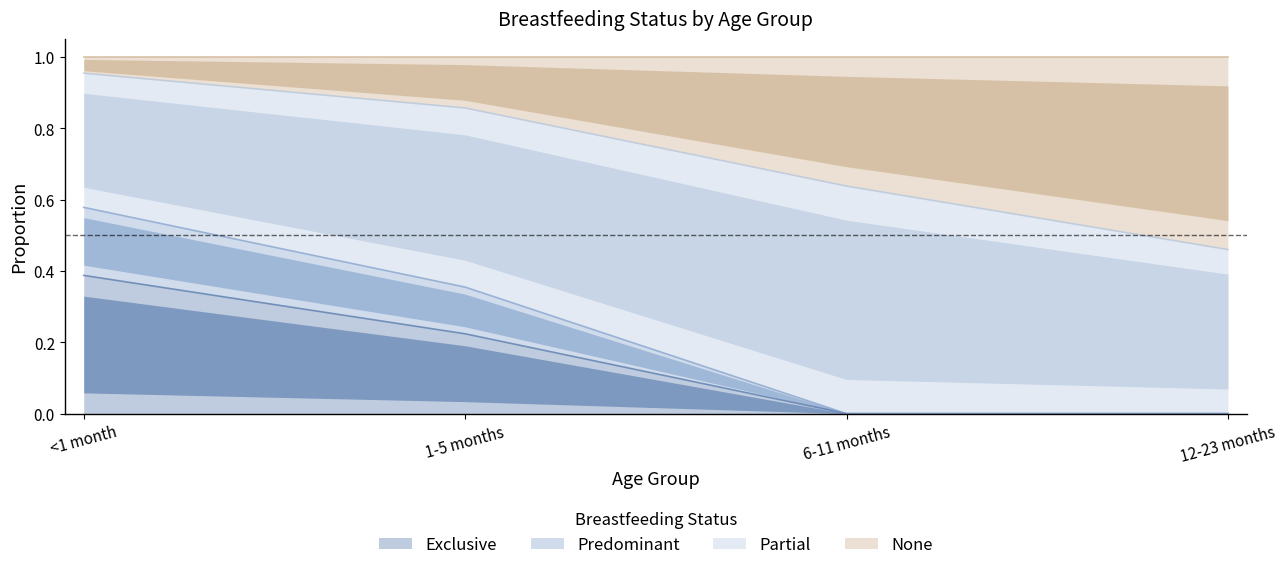

At which label does None reach its peak?

<1 month